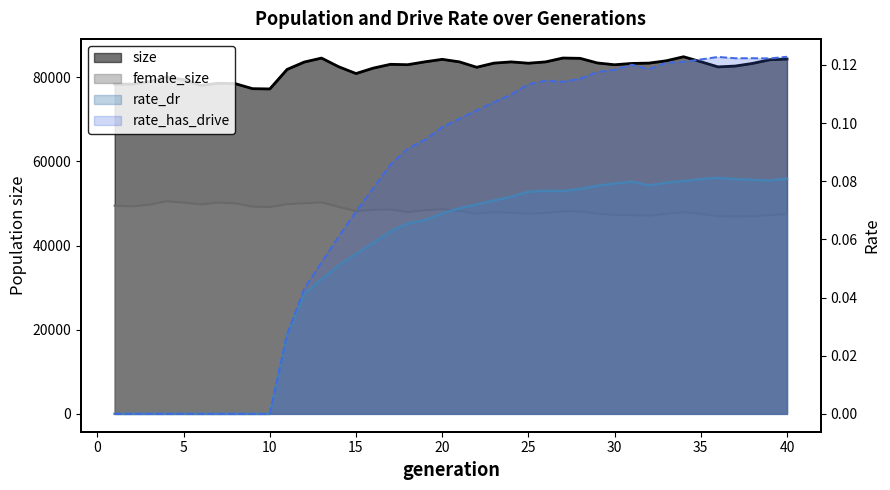

Reading left to right, transcribe all the data shown in this chart.

size: 1=78395.0	2=78391.0	3=78951.0	4=80084.0	5=79457.0	6=78069.0	7=78600.0	8=78497.0	9=77309.0	10=77245.0	11=81878.0	12=83642.0	13=84580.0	14=82515.0	15=80903.0	16=82195.0	17=83099.0	18=83008.0	19=83693.0	20=84283.0	21=83680.0	22=82396.0	23=83385.0	24=83675.0	25=83361.0	26=83679.0	27=84594.0	28=84518.0	29=83420.0	30=82994.0	31=83304.0	32=83387.0	33=83938.0	34=84898.0	35=83719.0	36=82484.0	37=82686.0	38=83311.0	39=84183.0	40=84362.0
female_size: 1=49491.0	2=49317.0	3=49708.0	4=50539.0	5=50220.0	6=49794.0	7=50229.0	8=50039.0	9=49246.0	10=49155.0	11=49856.0	12=50046.0	13=50289.0	14=49195.0	15=48201.0	16=48505.0	17=48591.0	18=47968.0	19=48393.0	20=48670.0	21=48209.0	22=47628.0	23=47959.0	24=47796.0	25=47553.0	26=47761.0	27=48130.0	28=48103.0	29=47575.0	30=47262.0	31=47256.0	32=47103.0	33=47565.0	34=47967.0	35=47516.0	36=47013.0	37=46886.0	38=46971.0	39=47230.0	40=47516.0
rate_dr: 1=0.0	2=0.0	3=0.0	4=0.0	5=0.0	6=0.0	7=0.0	8=0.0	9=0.0	10=0.0	11=0.0	12=0.0	13=0.0	14=0.1	15=0.1	16=0.1	17=0.1	18=0.1	19=0.1	20=0.1	21=0.1	22=0.1	23=0.1	24=0.1	25=0.1	26=0.1	27=0.1	28=0.1	29=0.1	30=0.1	31=0.1	32=0.1	33=0.1	34=0.1	35=0.1	36=0.1	37=0.1	38=0.1	39=0.1	40=0.1
rate_has_drive: 1=0.0	2=0.0	3=0.0	4=0.0	5=0.0	6=0.0	7=0.0	8=0.0	9=0.0	10=0.0	11=0.0	12=0.0	13=0.1	14=0.1	15=0.1	16=0.1	17=0.1	18=0.1	19=0.1	20=0.1	21=0.1	22=0.1	23=0.1	24=0.1	25=0.1	26=0.1	27=0.1	28=0.1	29=0.1	30=0.1	31=0.1	32=0.1	33=0.1	34=0.1	35=0.1	36=0.1	37=0.1	38=0.1	39=0.1	40=0.1